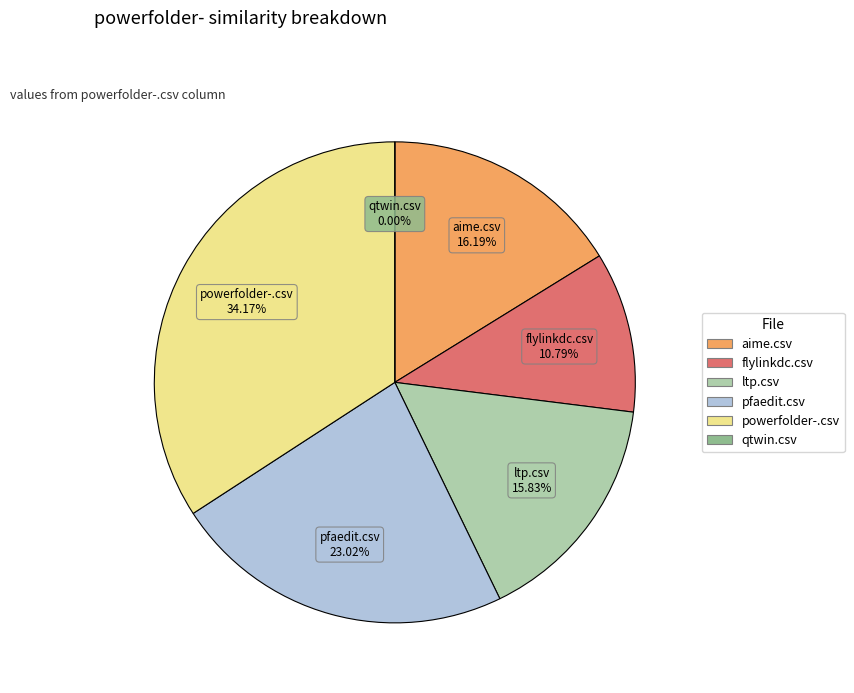

To the nearest percent, what is the difference between the qtwin.csv and flylinkdc.csv slice percentages?

11%